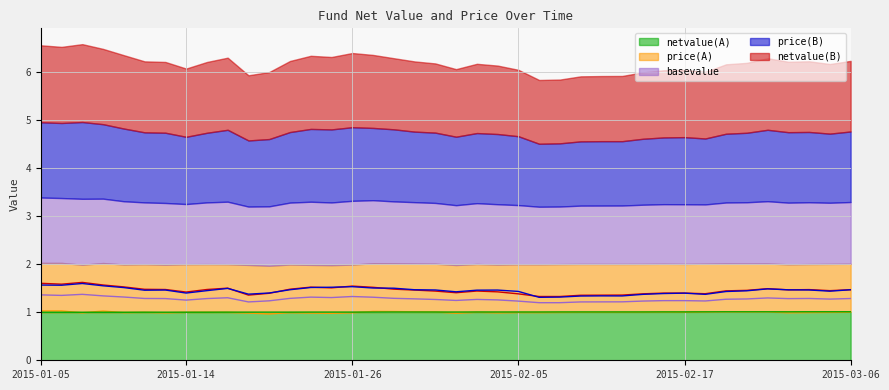

What value does the netvalue(A) series have at 2015-01-14?

1.0